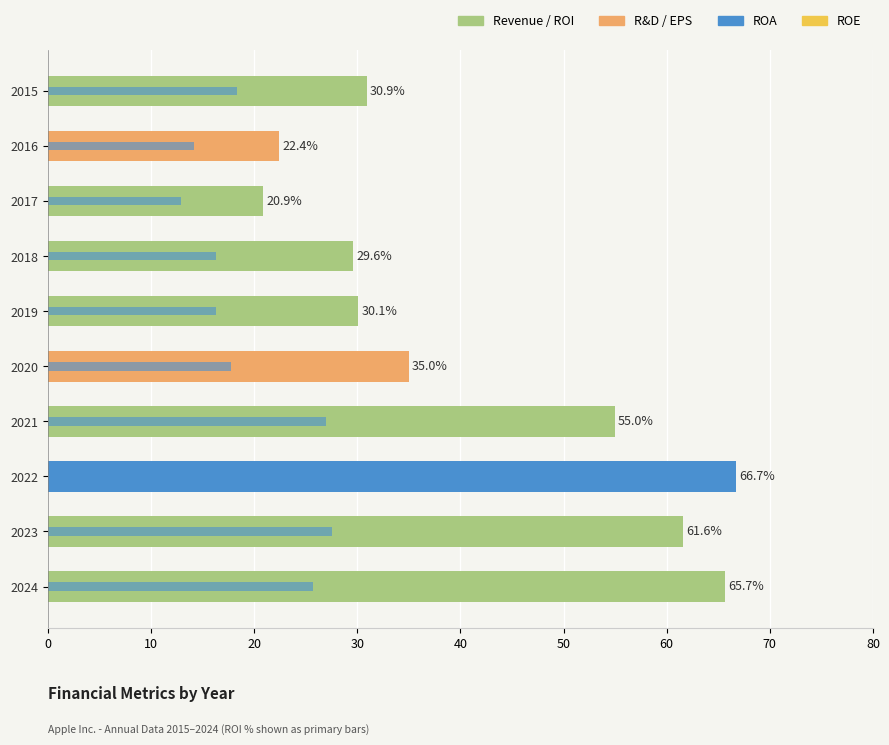

What is the difference between the second highest and minimum values in the ROI (%) series?

44.8